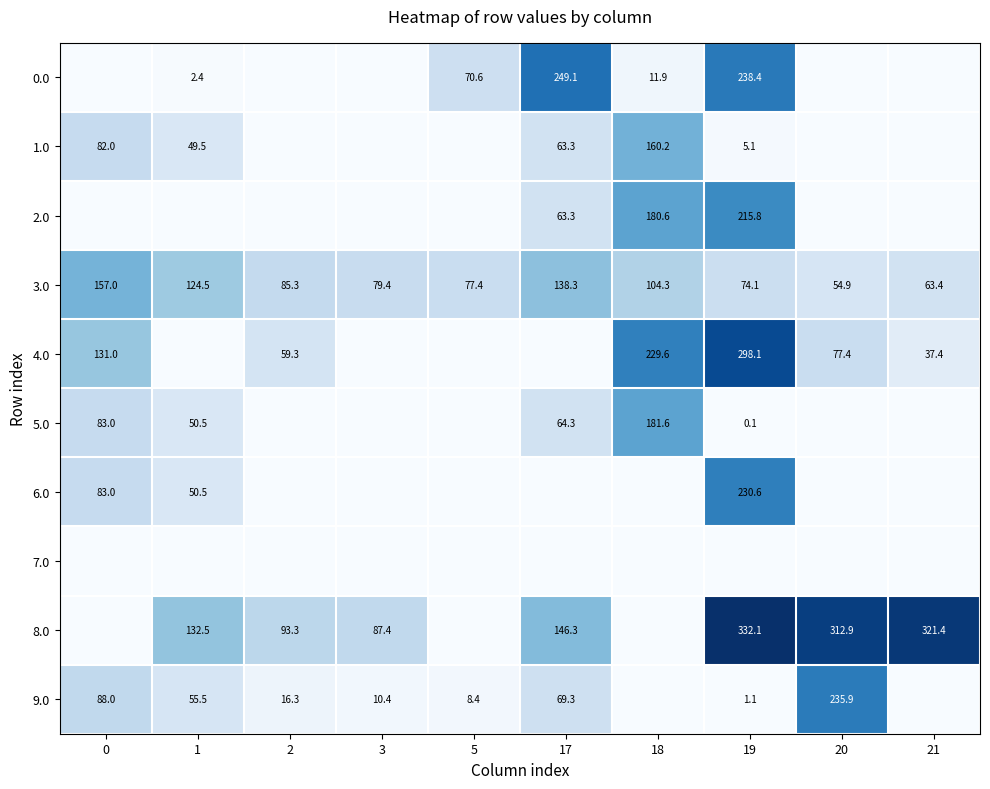

The value of 0.0 at 5 is 121.1. True or false?

False